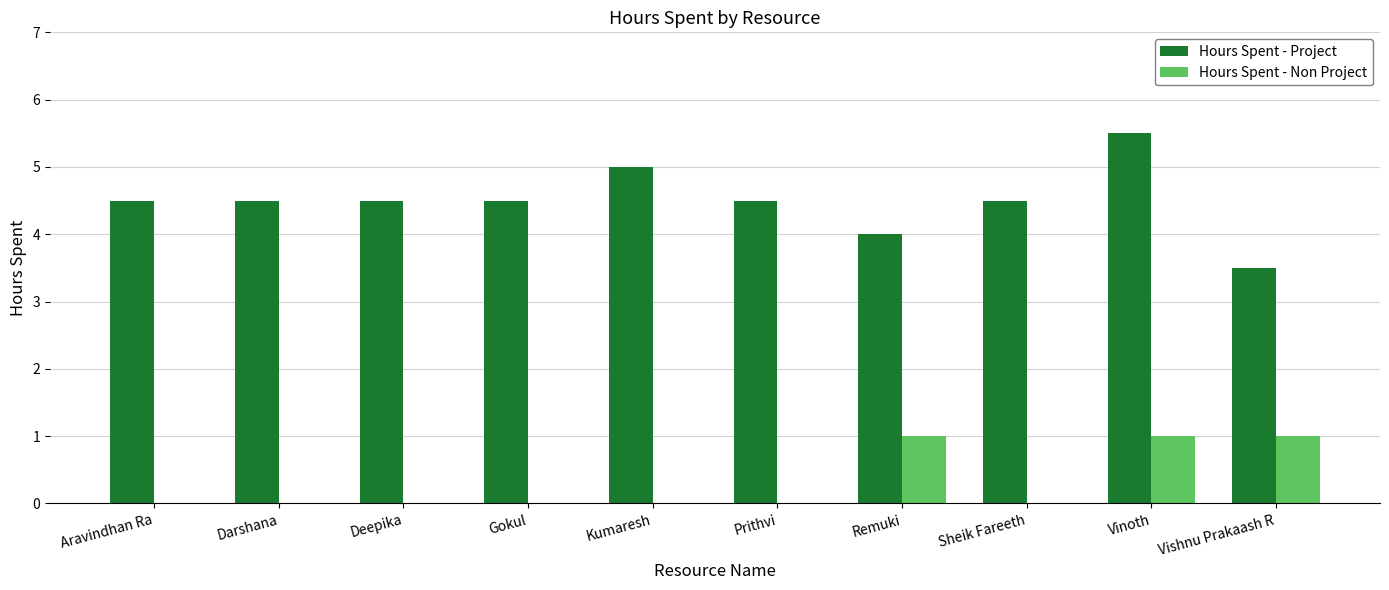

Count the number of categories in the chart.

10